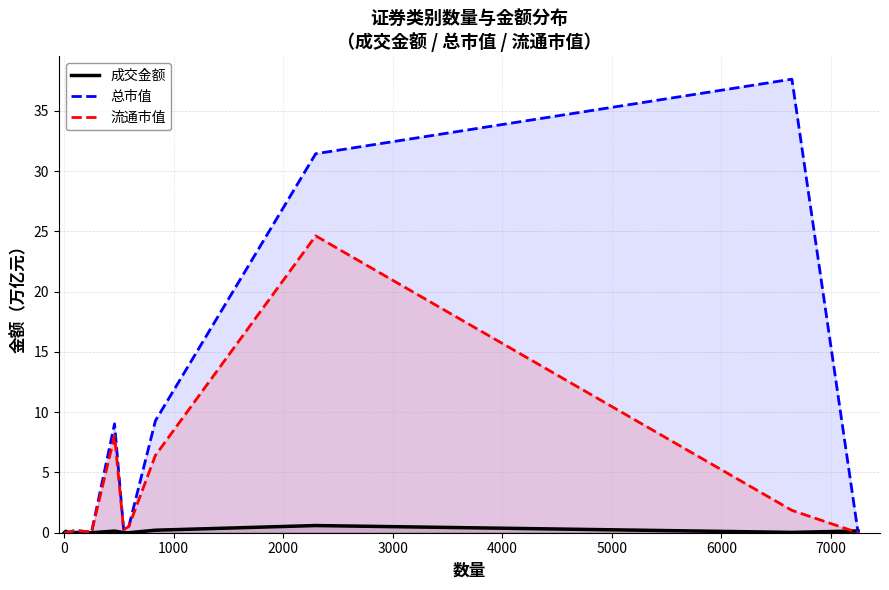

Which series ends up on top after the final intersection of 总市值 and 成交金额?

成交金额